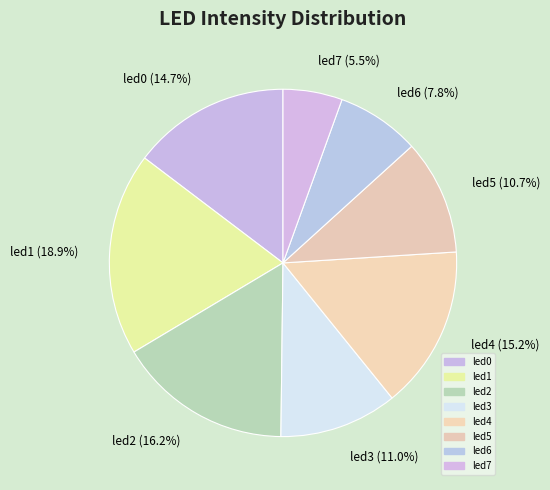

Between led7 and led3, which is larger?

led3